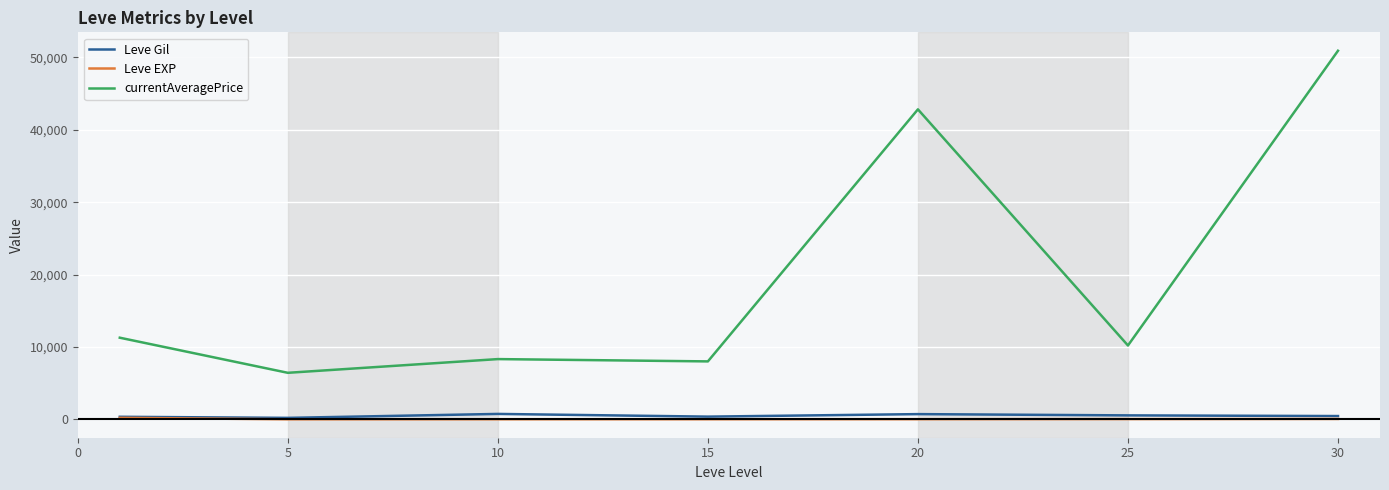

What are all the series names shown in the legend?

Leve Gil, Leve EXP, currentAveragePrice